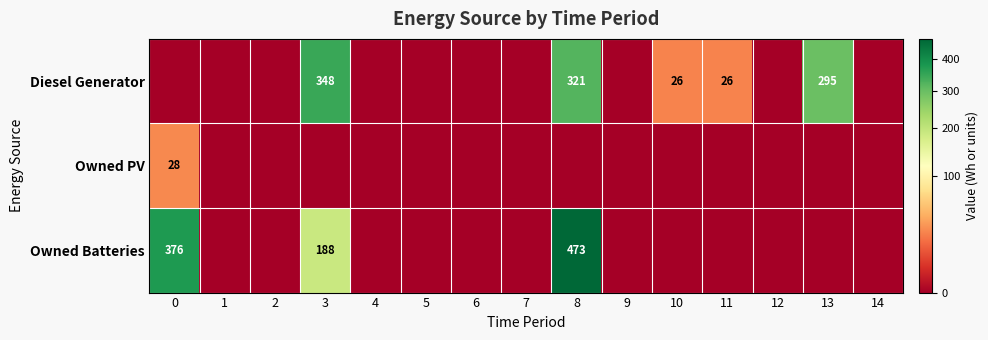

At how many categories does at least one series exceed 201?

4